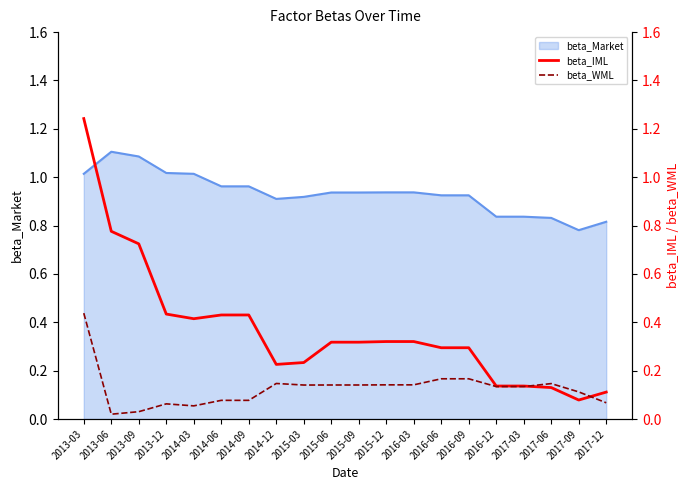

True or false: beta_WML has more than 2 points higher than both neighbors.

True